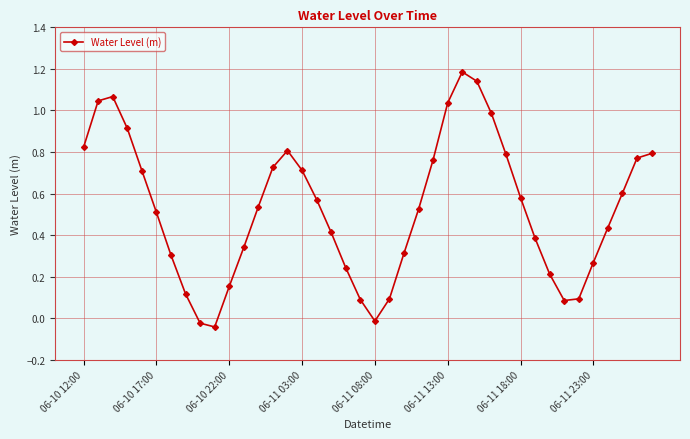

What is the sum of all values?

21.1